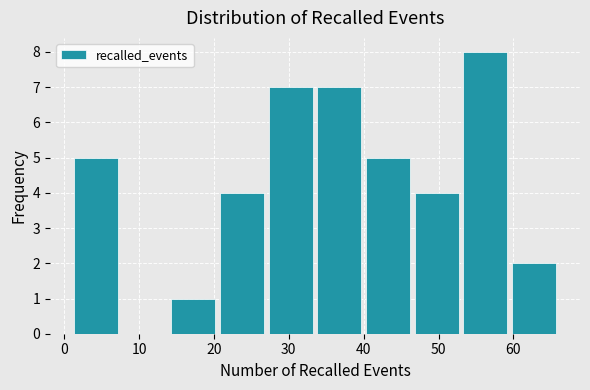

Which range on the x-axis has the tallest bar?

53.0 to 59.5